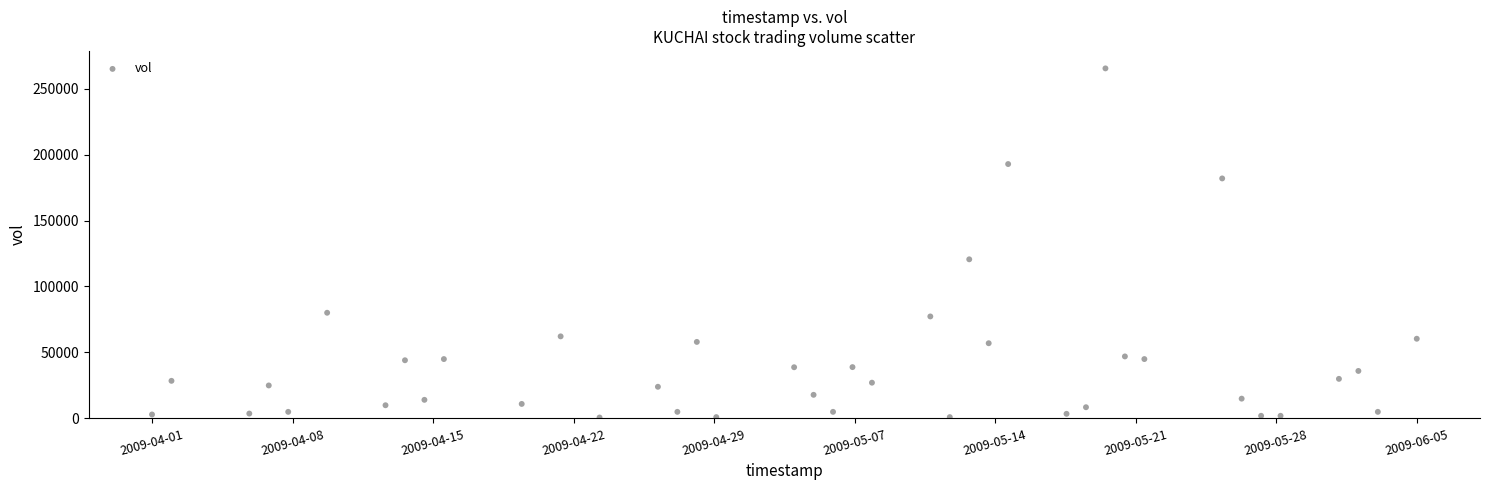

What Y value in the scatter plot is closest to 133000?

120600